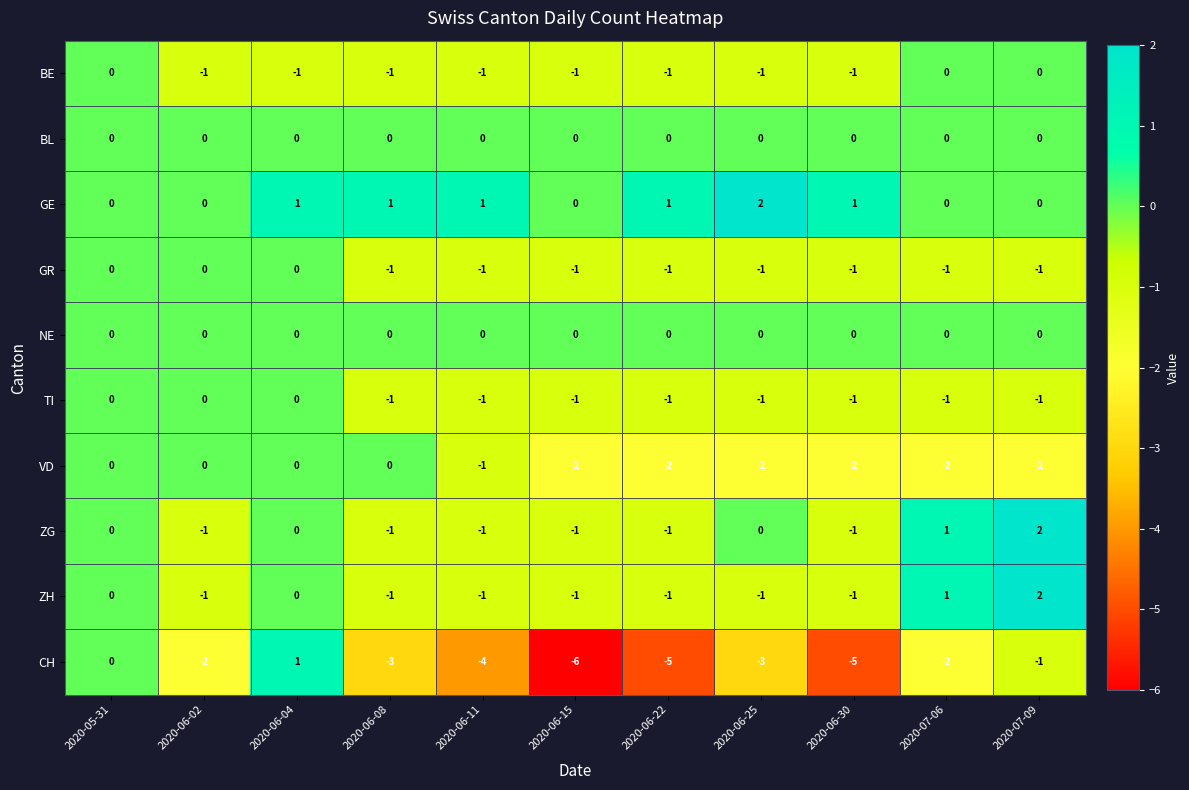

Which series has the largest total across all categories?

GE